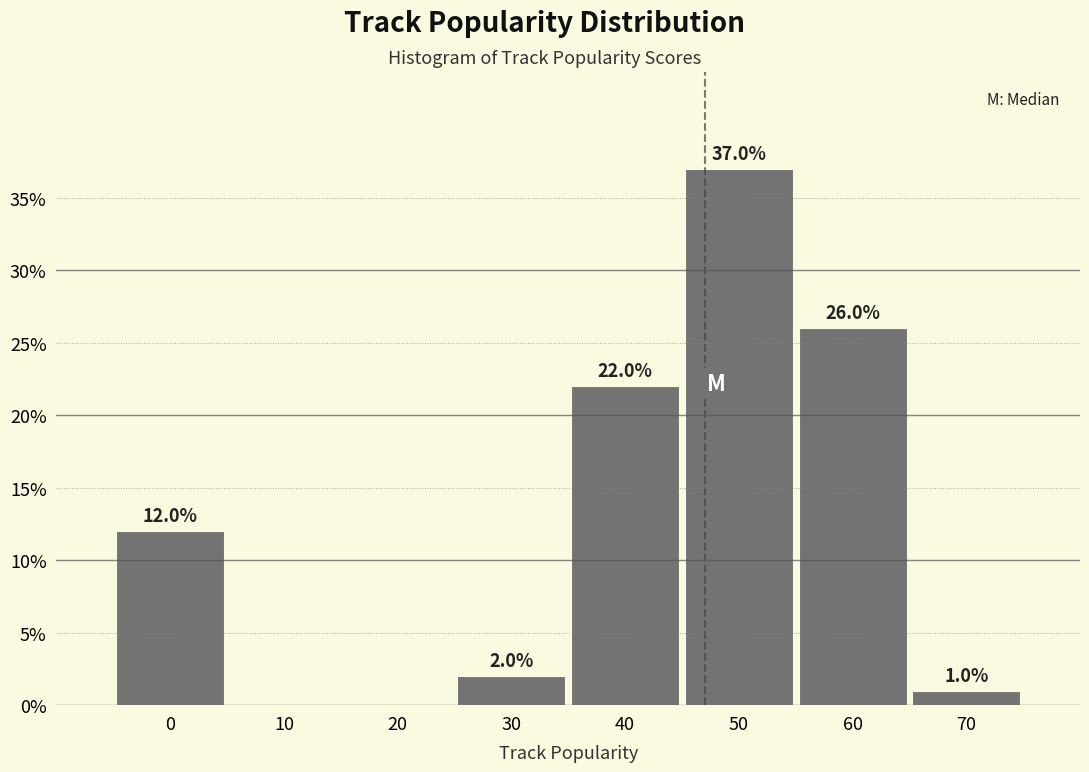

Reading left to right, transcribe all the data shown in this chart.

0=12	10=0	20=0	30=2	40=22	50=37	60=26	70=1